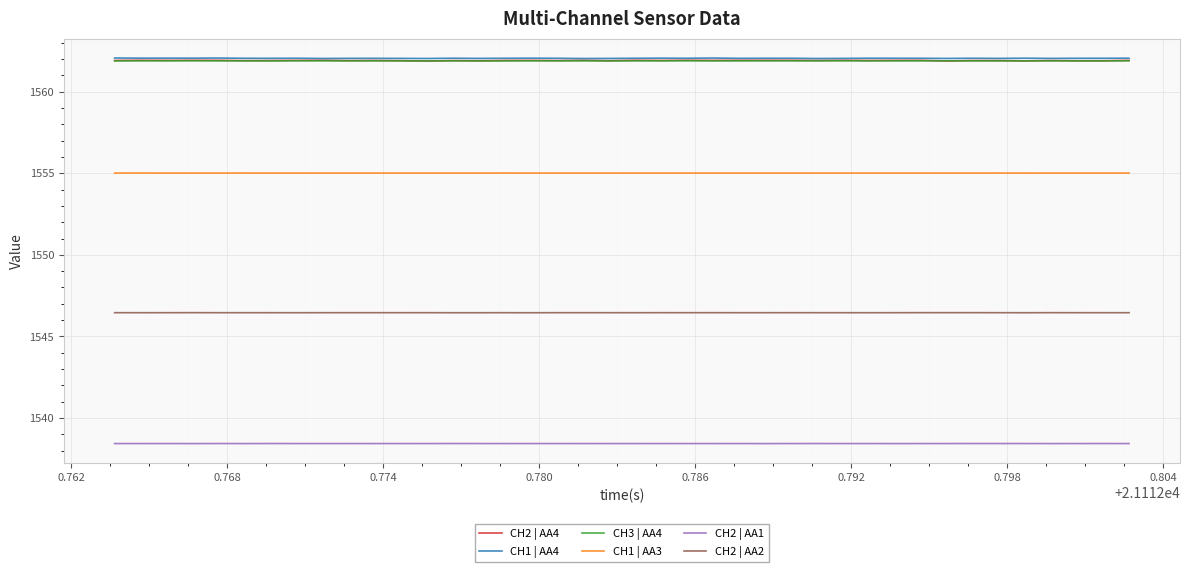

True or false: CH3 | AA4 and CH2 | AA2 intersect in this chart.

False